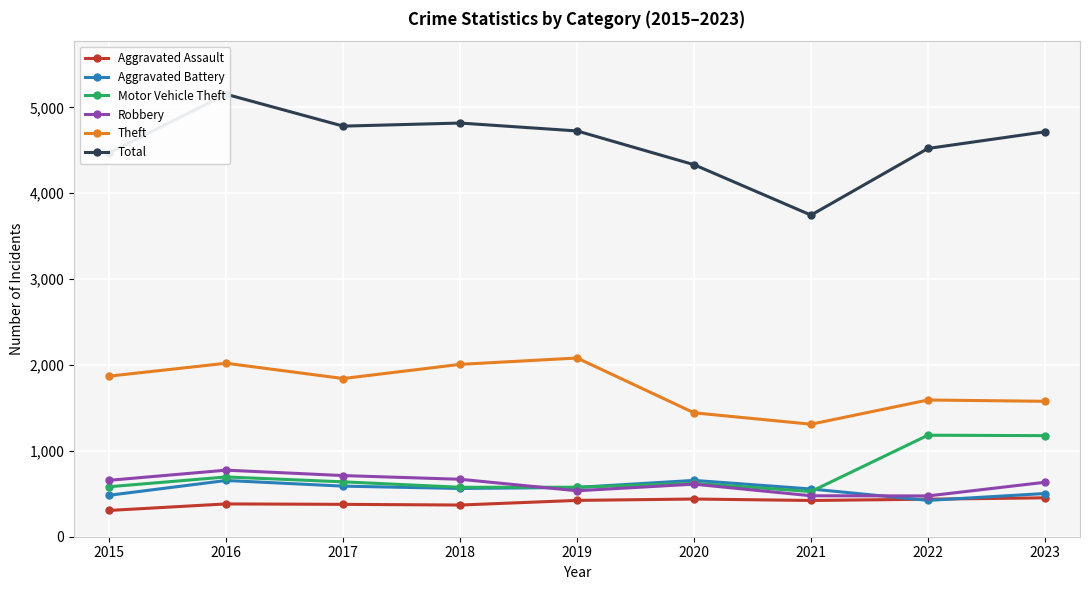

What are all the series names shown in the legend?

Aggravated Assault, Aggravated Battery, Motor Vehicle Theft, Robbery, Theft, Total